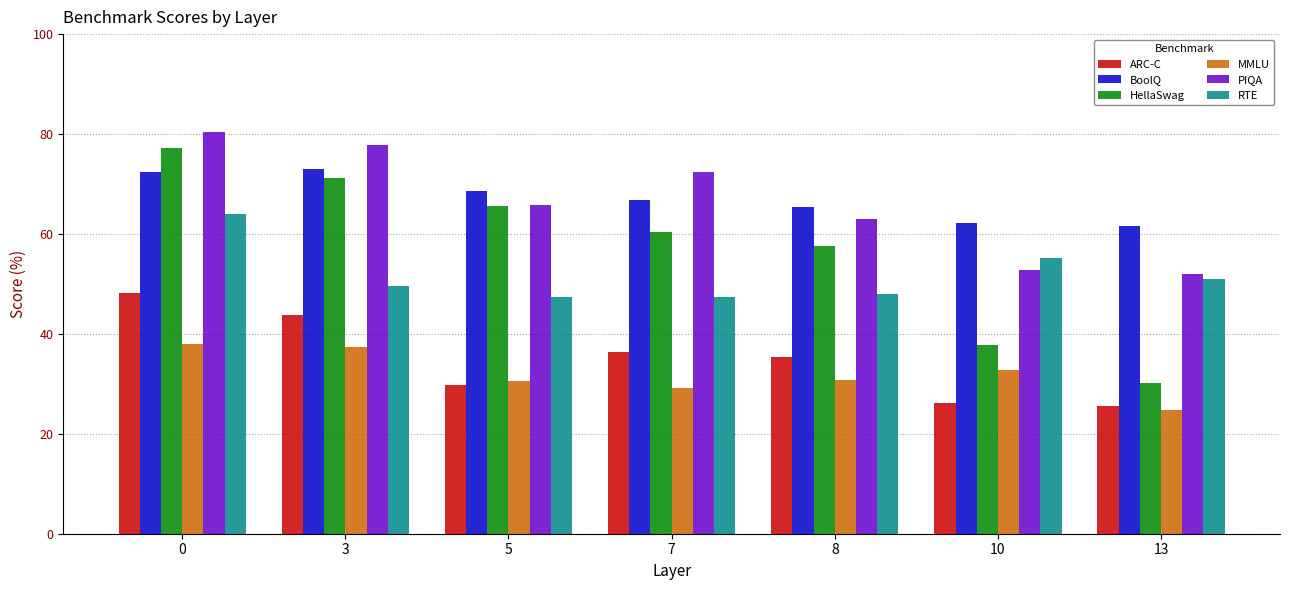

The PIQA series shows 87.9 at 10. True or false?

False